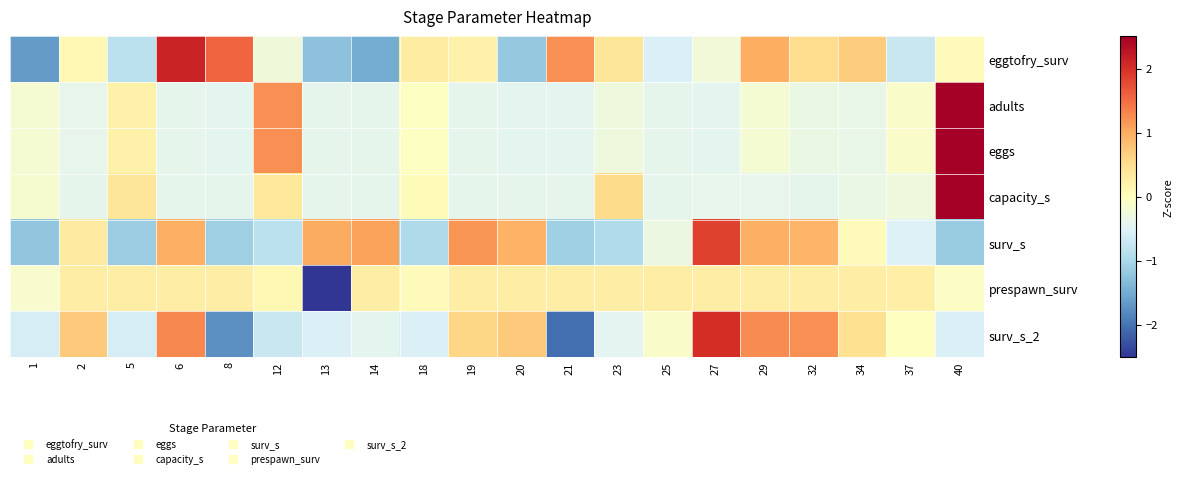

Reading left to right, list all the values displayed in this chart.

eggtofry_surv: 1=-1.7	2=0.1	5=-0.8	6=2.1	8=1.6	12=-0.2	13=-1.3	14=-1.5	18=0.3	19=0.2	20=-1.2	21=1.2	23=0.4	25=-0.5	27=-0.2	29=1.0	32=0.5	34=0.7	37=-0.7	40=0.0
adults: 1=-0.2	2=-0.4	5=0.2	6=-0.4	8=-0.4	12=1.2	13=-0.4	14=-0.4	18=-0.0	19=-0.4	20=-0.4	21=-0.4	23=-0.3	25=-0.4	27=-0.4	29=-0.2	32=-0.3	34=-0.4	37=-0.1	40=4.1
eggs: 1=-0.2	2=-0.4	5=0.2	6=-0.4	8=-0.4	12=1.2	13=-0.4	14=-0.4	18=-0.0	19=-0.4	20=-0.4	21=-0.4	23=-0.3	25=-0.4	27=-0.4	29=-0.2	32=-0.3	34=-0.4	37=-0.1	40=4.1
capacity_s: 1=-0.1	2=-0.4	5=0.4	6=-0.4	8=-0.4	12=0.4	13=-0.4	14=-0.4	18=0.1	19=-0.4	20=-0.4	21=-0.4	23=0.5	25=-0.4	27=-0.4	29=-0.4	32=-0.4	34=-0.3	37=-0.3	40=4.2
surv_s: 1=-1.2	2=0.3	5=-1.1	6=1.0	8=-1.1	12=-0.8	13=1.0	14=1.1	18=-1.0	19=1.2	20=0.9	21=-1.1	23=-1.0	25=-0.3	27=1.8	29=1.0	32=0.9	34=0.0	37=-0.5	40=-1.1
prespawn_surv: 1=-0.1	2=0.3	5=0.3	6=0.3	8=0.3	12=0.1	13=-4.3	14=0.3	18=0.1	19=0.3	20=0.3	21=0.3	23=0.3	25=0.3	27=0.3	29=0.3	32=0.3	34=0.3	37=0.3	40=-0.1
surv_s_2: 1=-0.6	2=0.7	5=-0.6	6=1.3	8=-1.7	12=-0.7	13=-0.5	14=-0.4	18=-0.5	19=0.6	20=0.7	21=-2.0	23=-0.4	25=-0.1	27=2.0	29=1.3	32=1.2	34=0.5	37=-0.0	40=-0.5